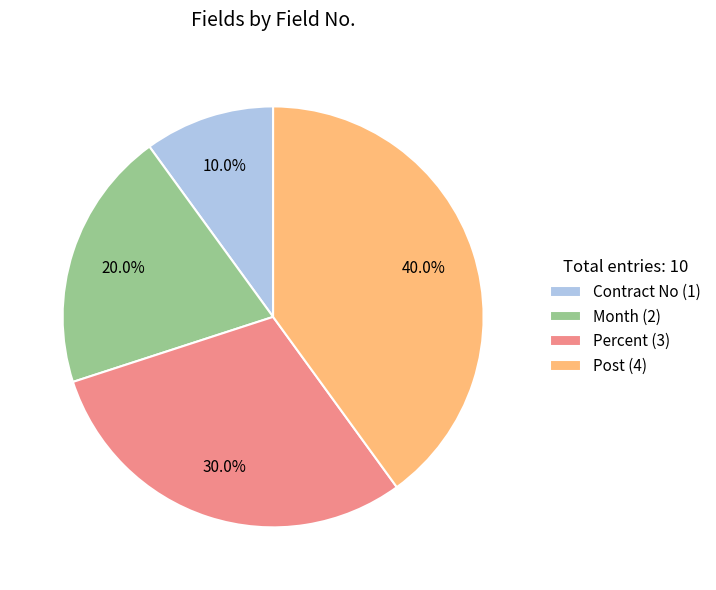

Which slice is the largest?

Post